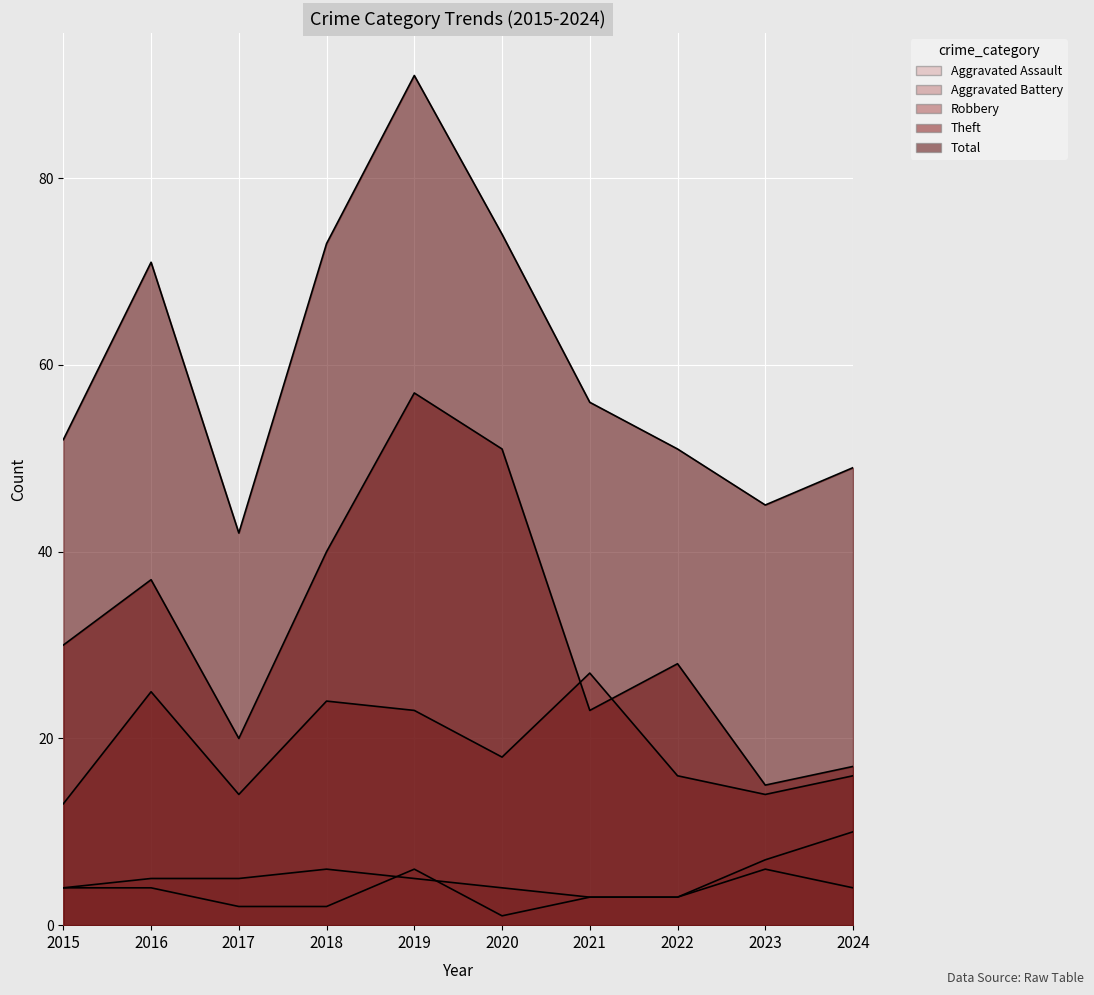

True or false: Theft has a value of 17 at 2024.

True